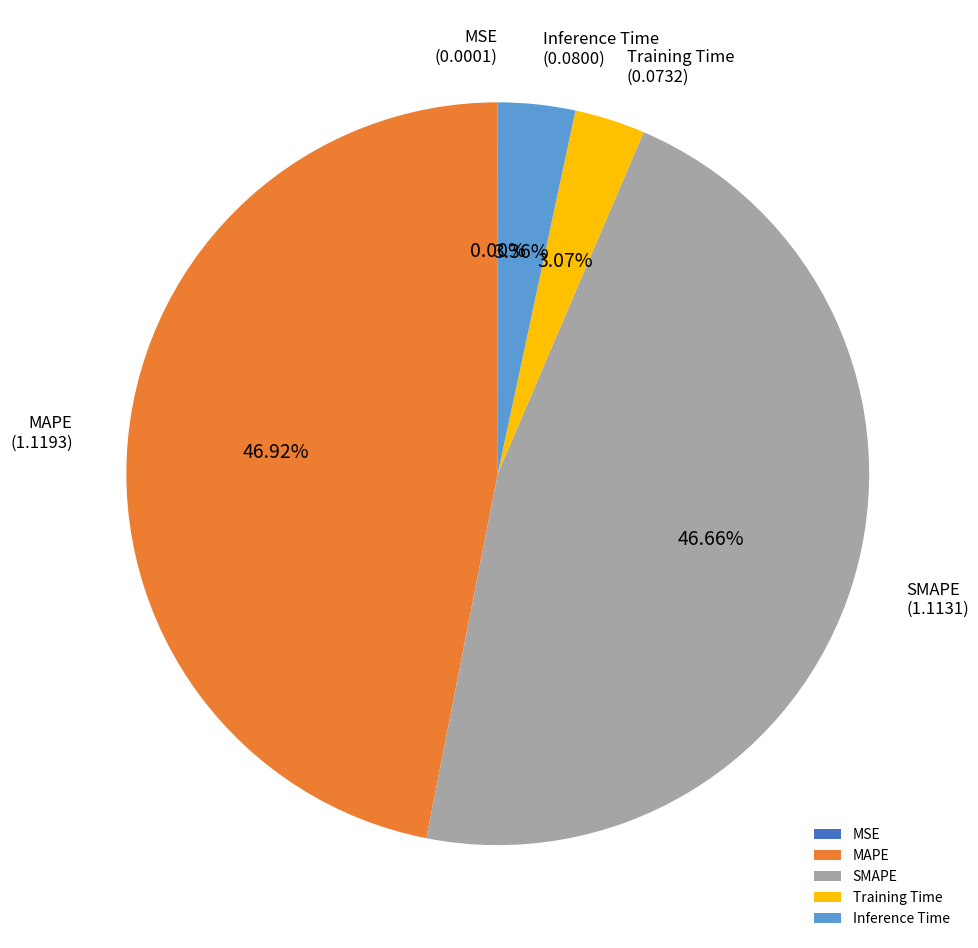

Does MAPE represent more than half of the total?

No